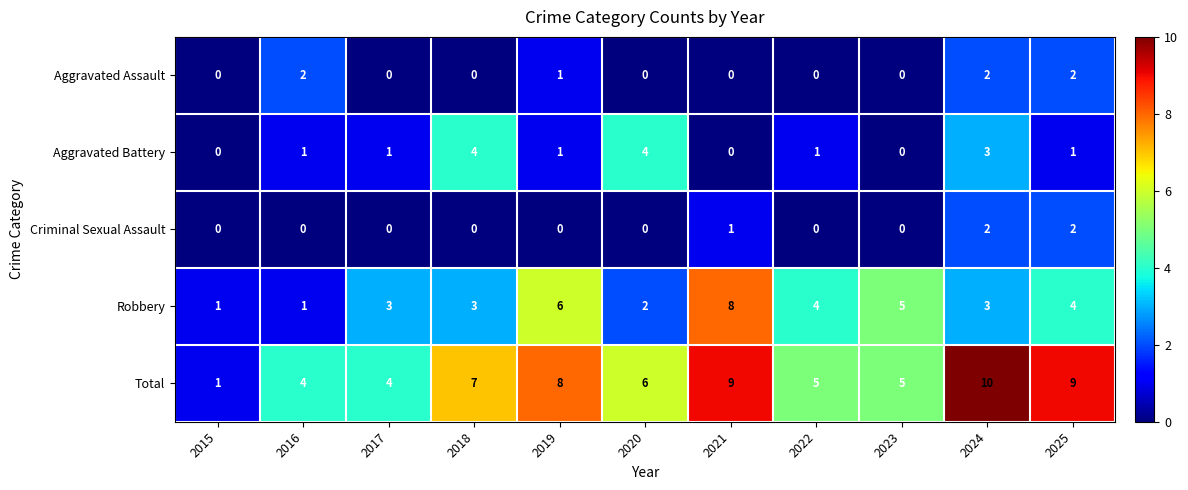

Which category has the highest value across all series?

2024